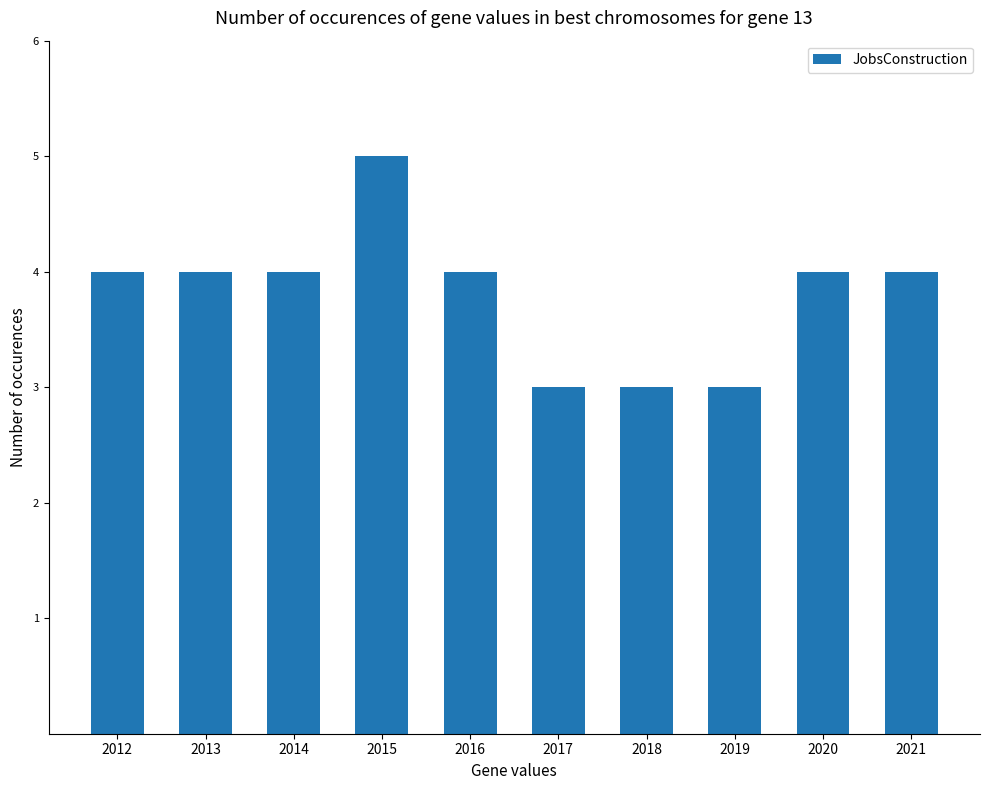

Which label corresponds to the largest value in the chart?

2015